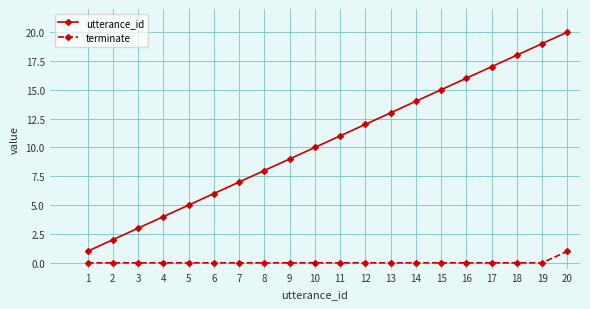

Rank the series at 2 from highest to lowest value.

utterance_id, terminate